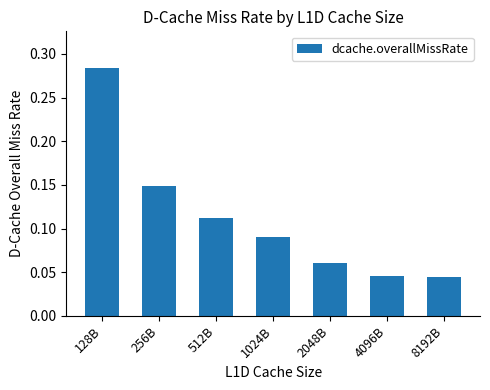

How many values are between 0 and 1?

7